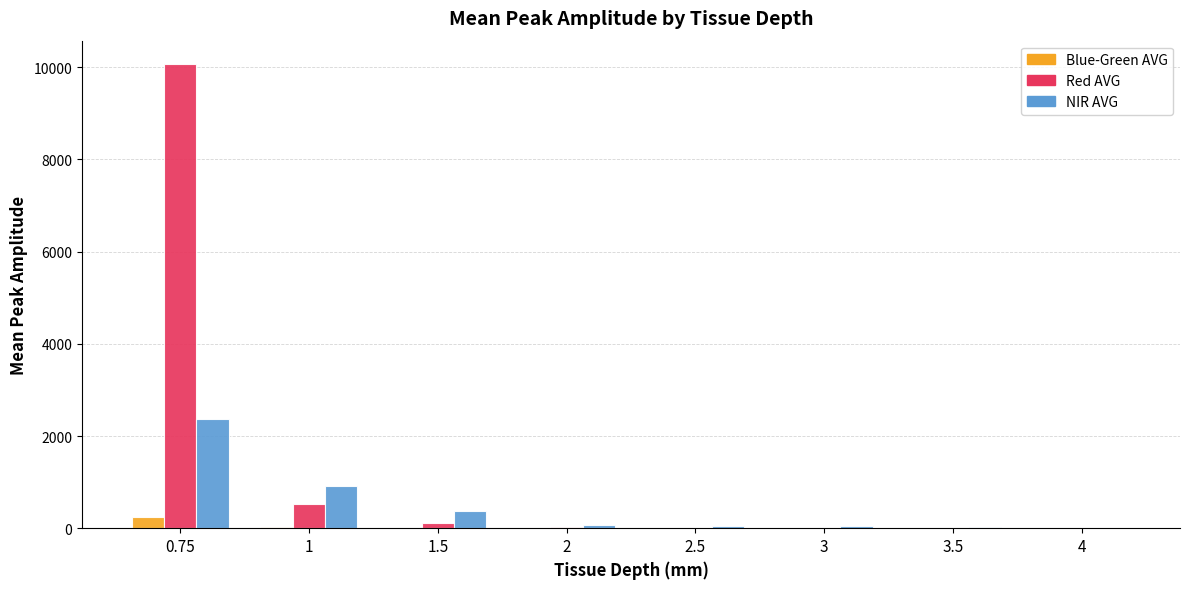

What is the greatest value displayed?

10072.4